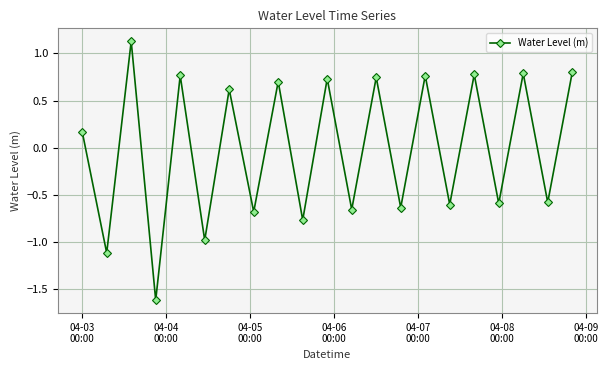

What is the greatest value displayed?

1.1